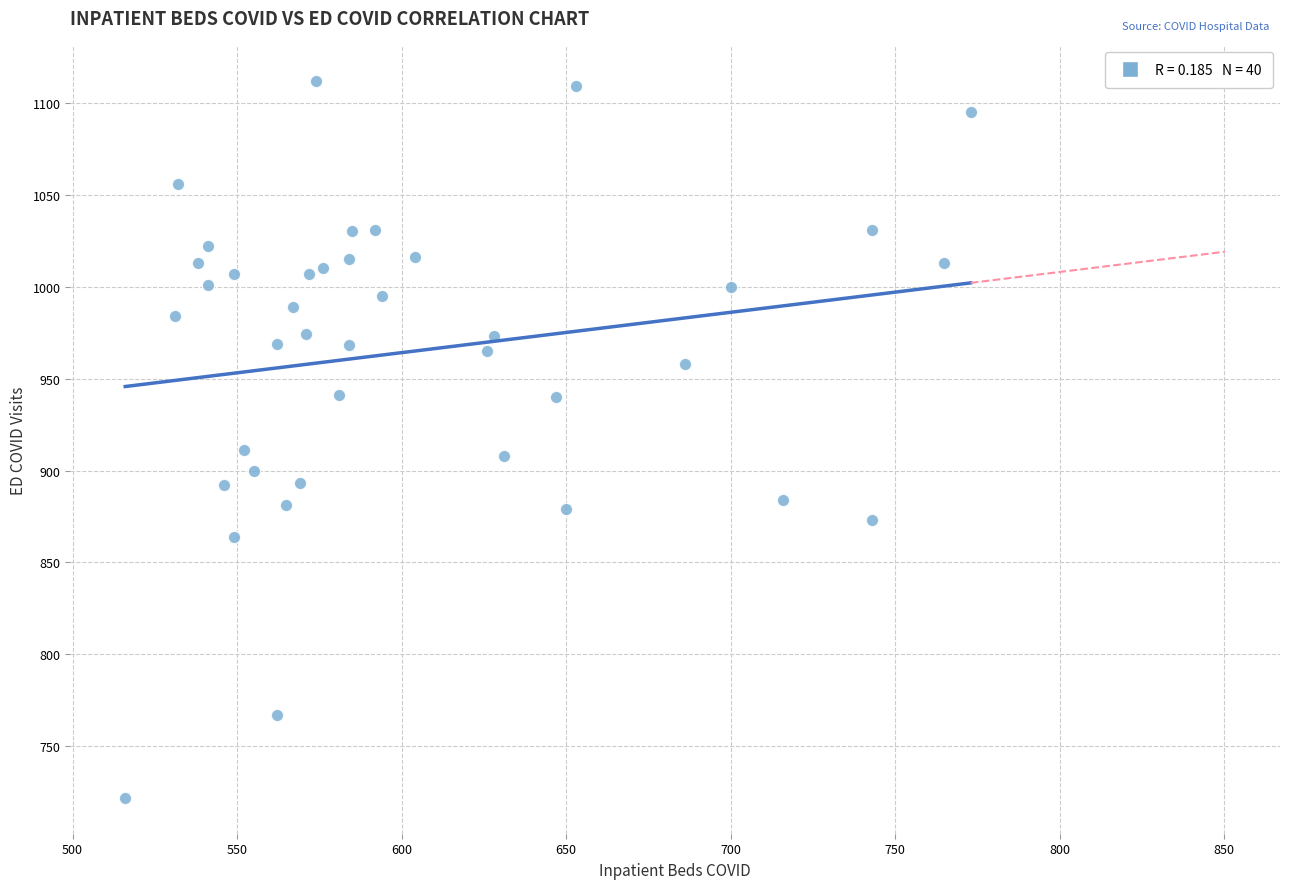

What is the range of X values (max minus min)?

257